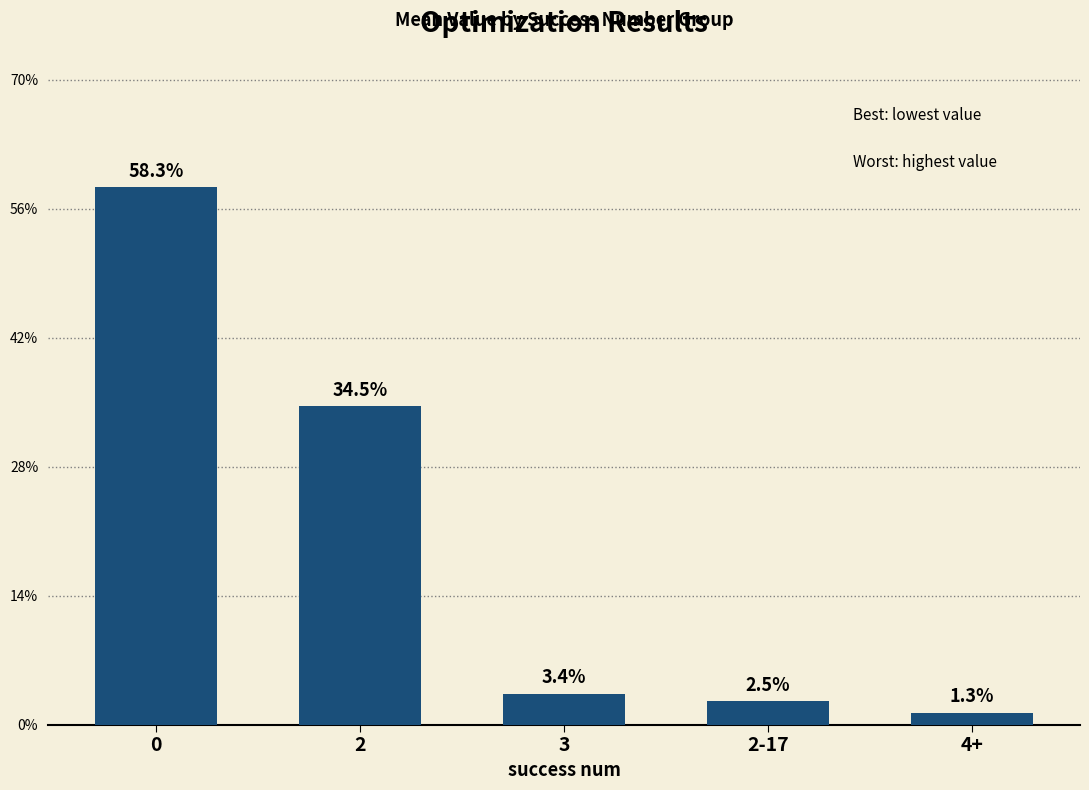

At which label is the value closest to 0?

4+